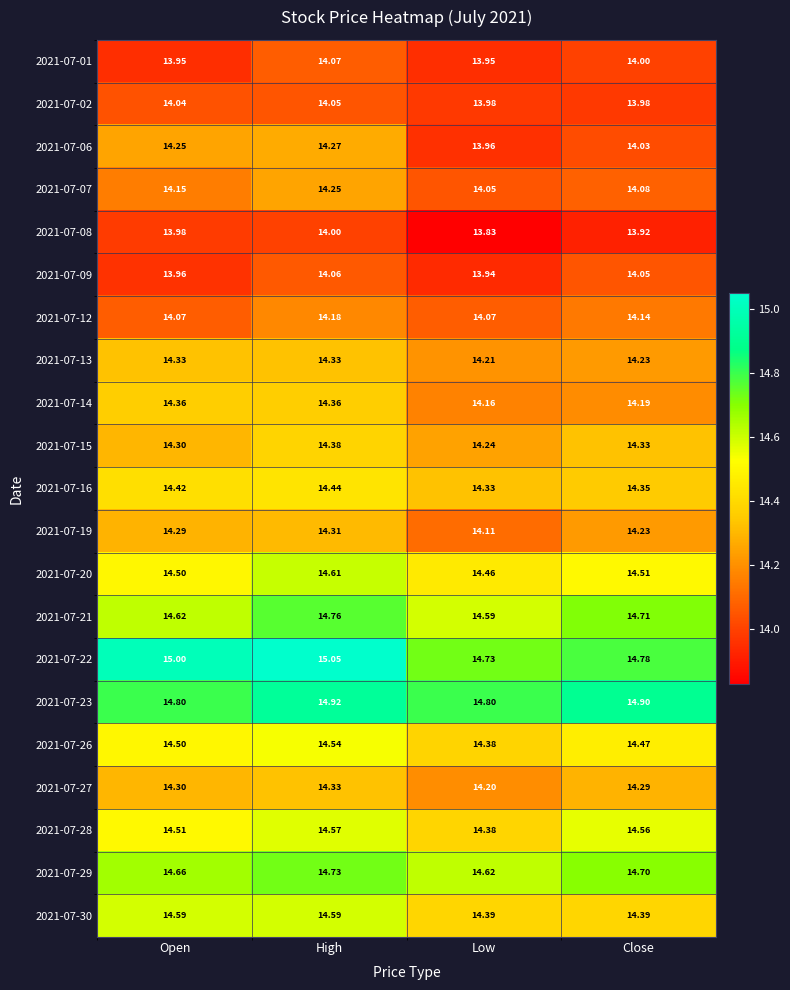

Which category has the lowest value in the 2021-07-15 series?

Low